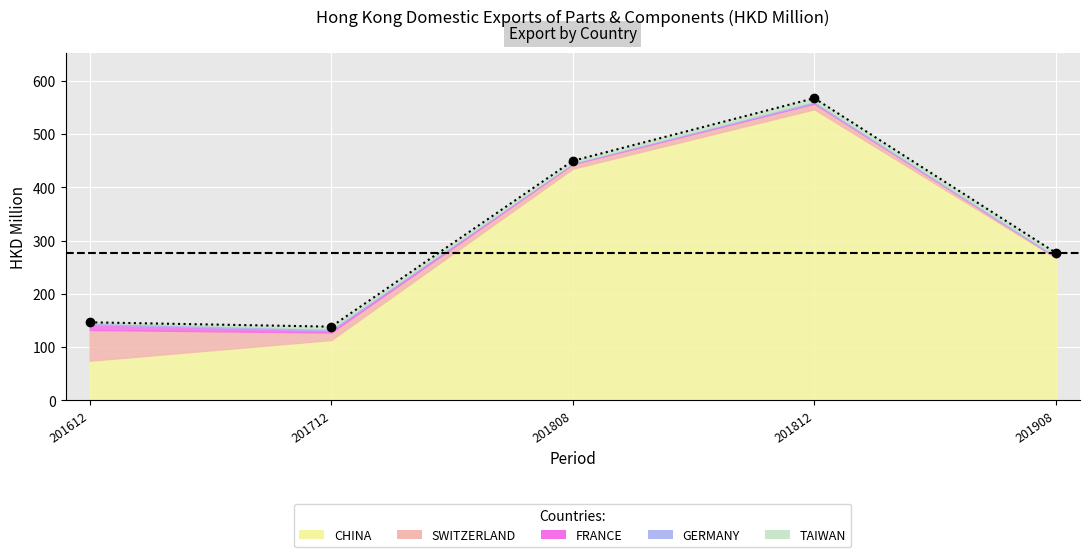

At which label does FRANCE first exceed 1?

201612